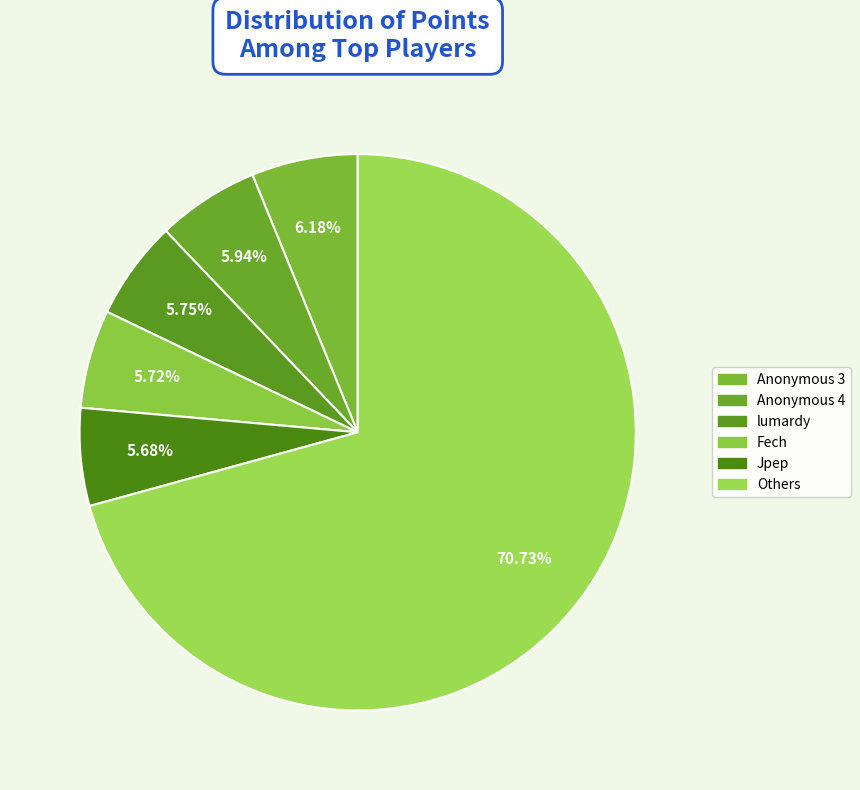

How many segments does this pie chart have?

6